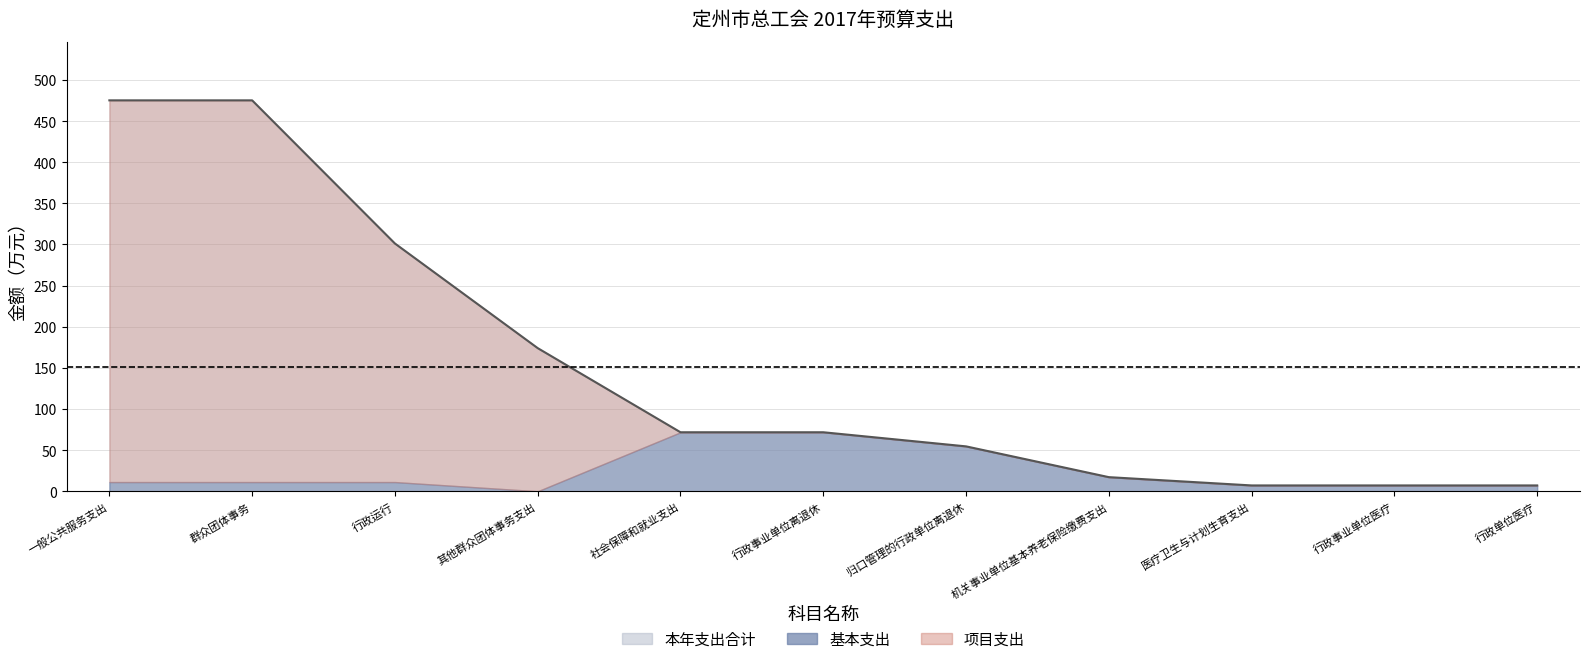

What position from the left is 行政单位医疗?

11